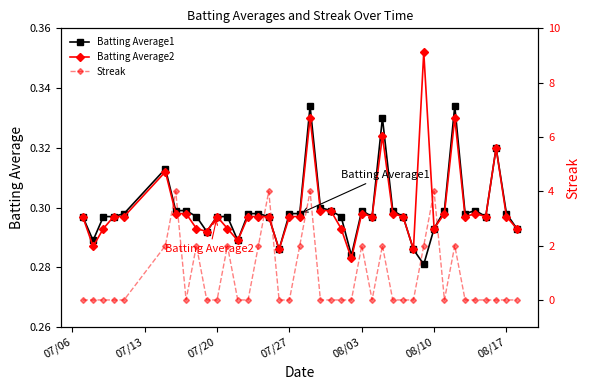

Is this an area chart (filled region under the line)?

No